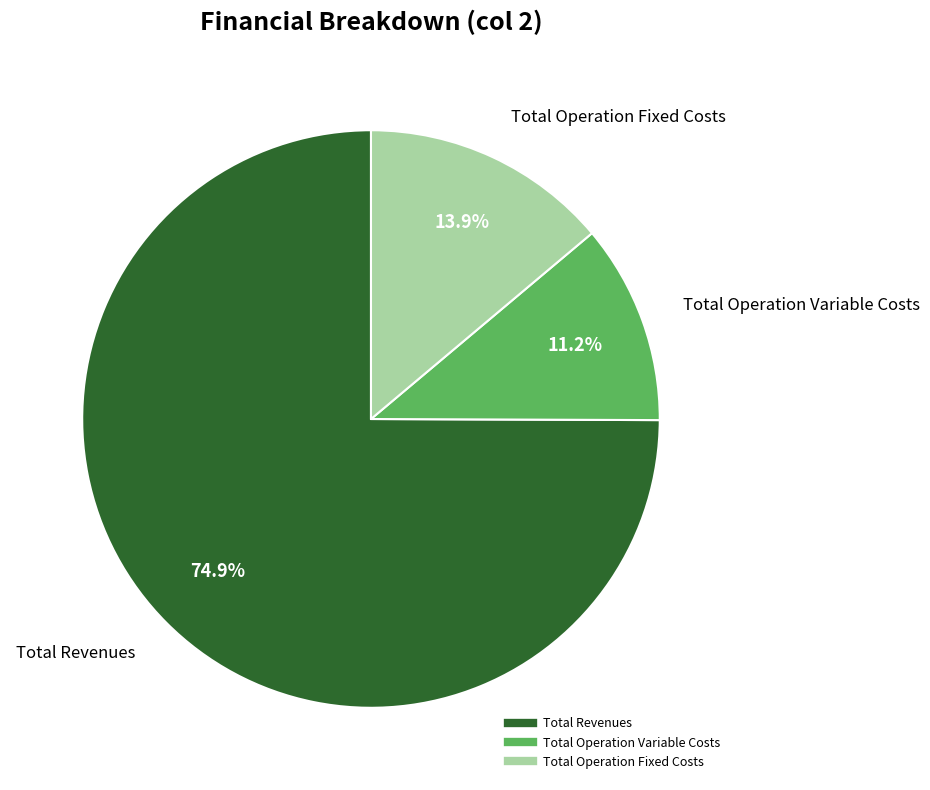

Is there any slice that represents more than half of the pie?

Yes